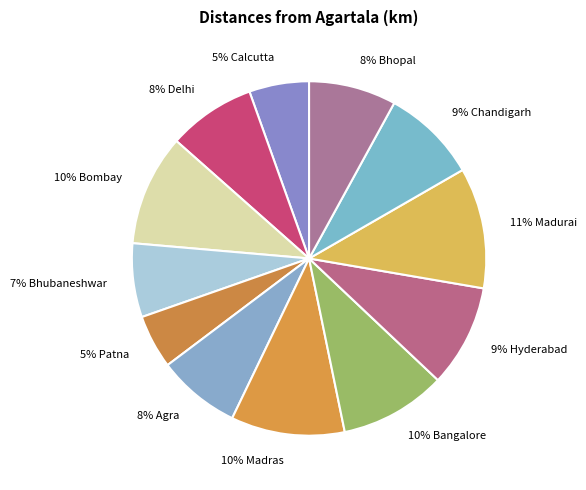

How many slices are in this pie chart?

12